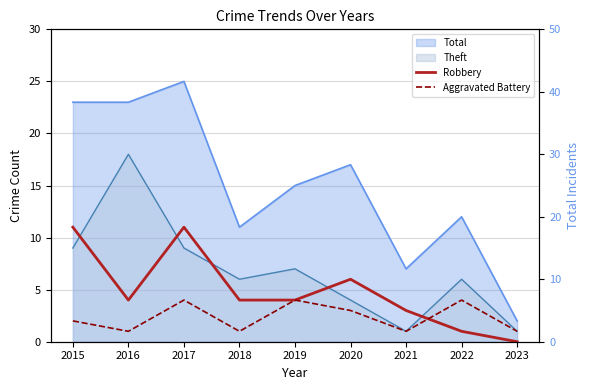

Where is the first local maximum for Aggravated Battery?

2017